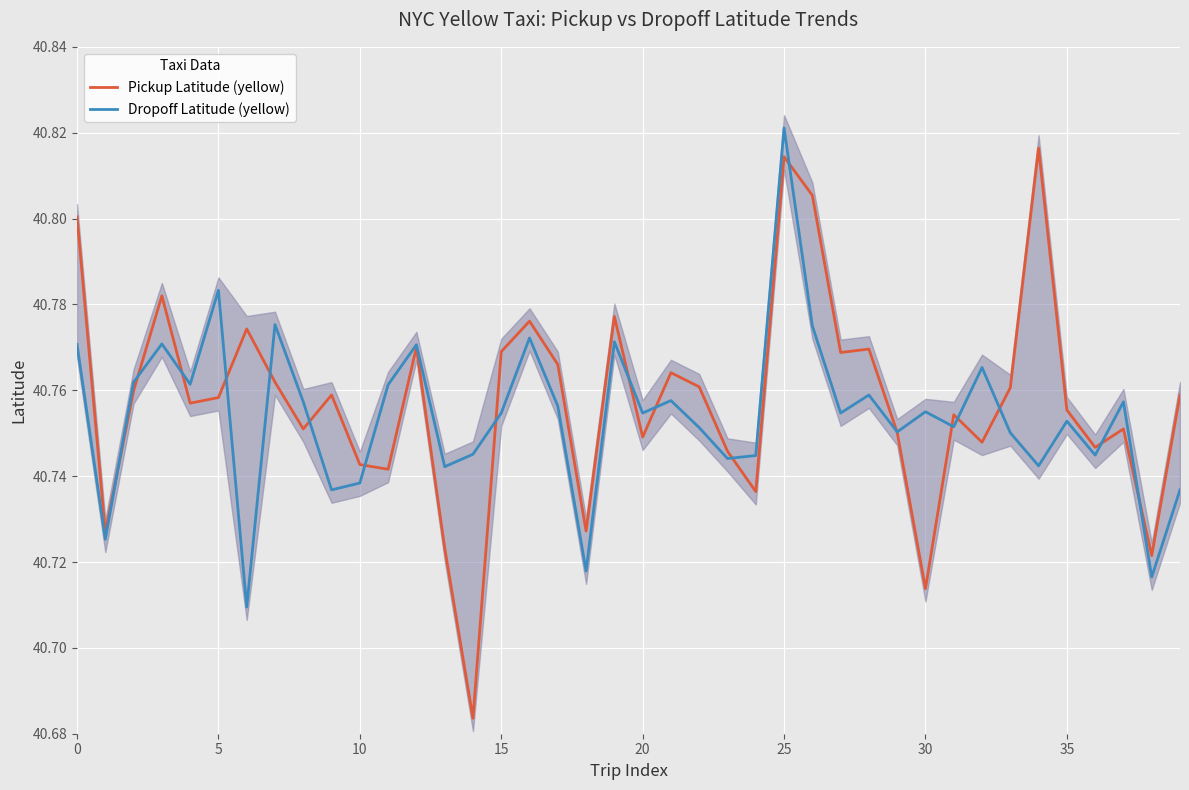

At which category is the sum across all series the highest?

25